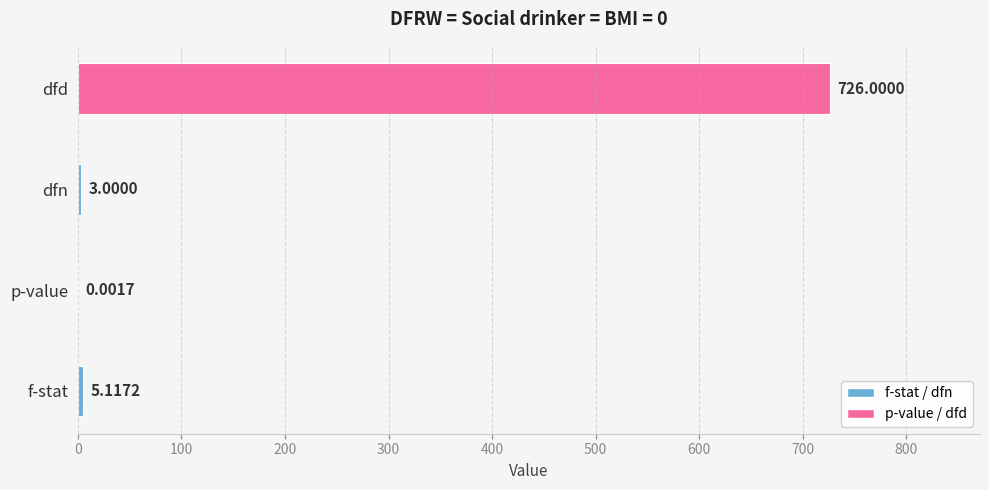

What is the sum of the values at dfd and f-stat?

731.1